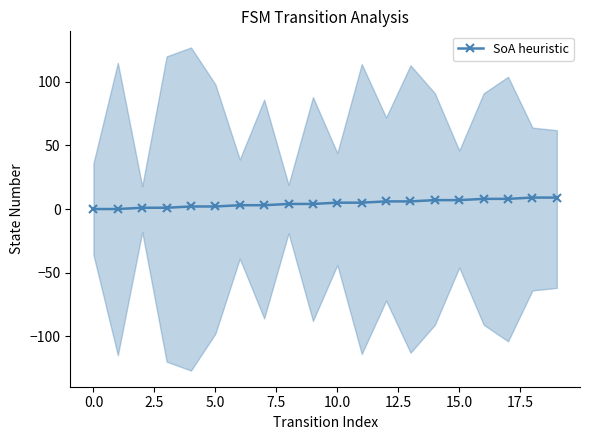

What is the maximum value for SoA heuristic?

9